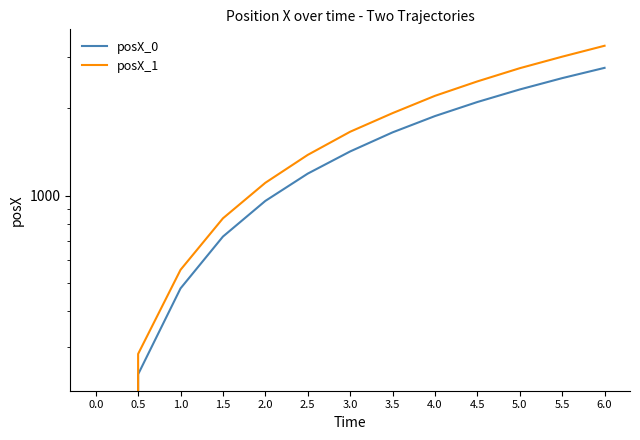

At how many categories does at least one series exceed 3130?

1